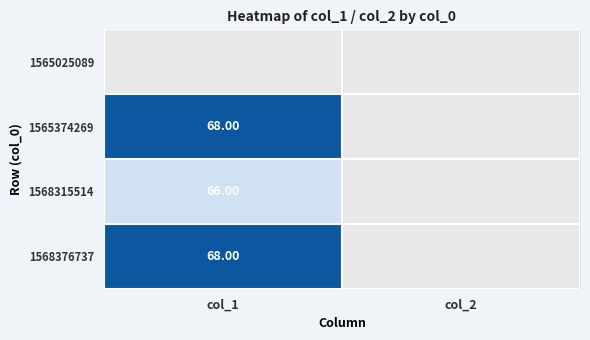

Which label corresponds to the largest value in the chart?

col_1